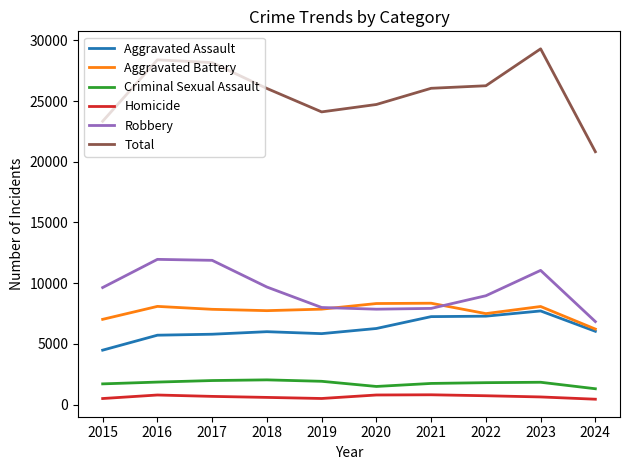

Which series has the largest total across all categories?

Total